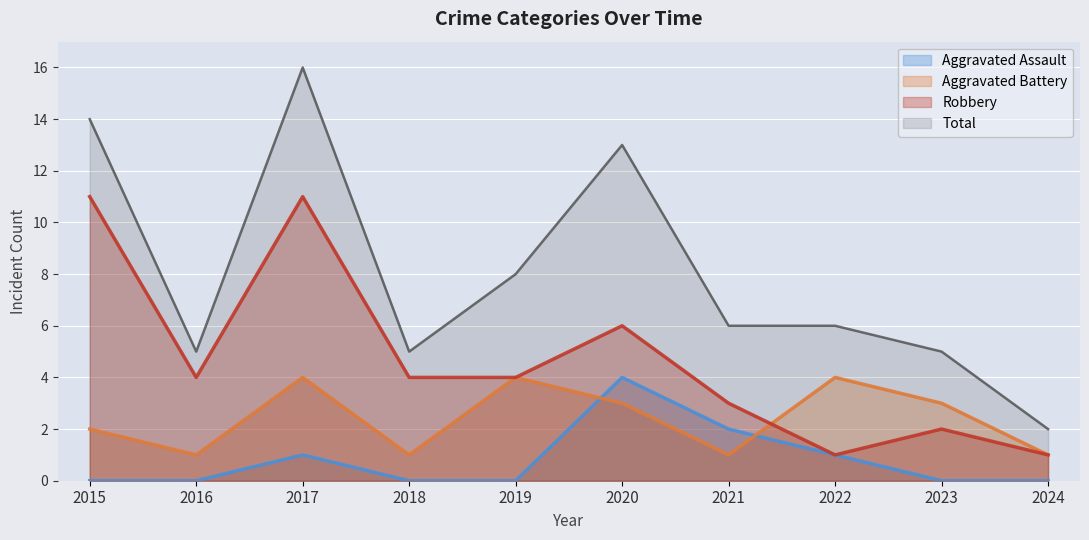

How many values in the Aggravated Battery series exceed 3?

3